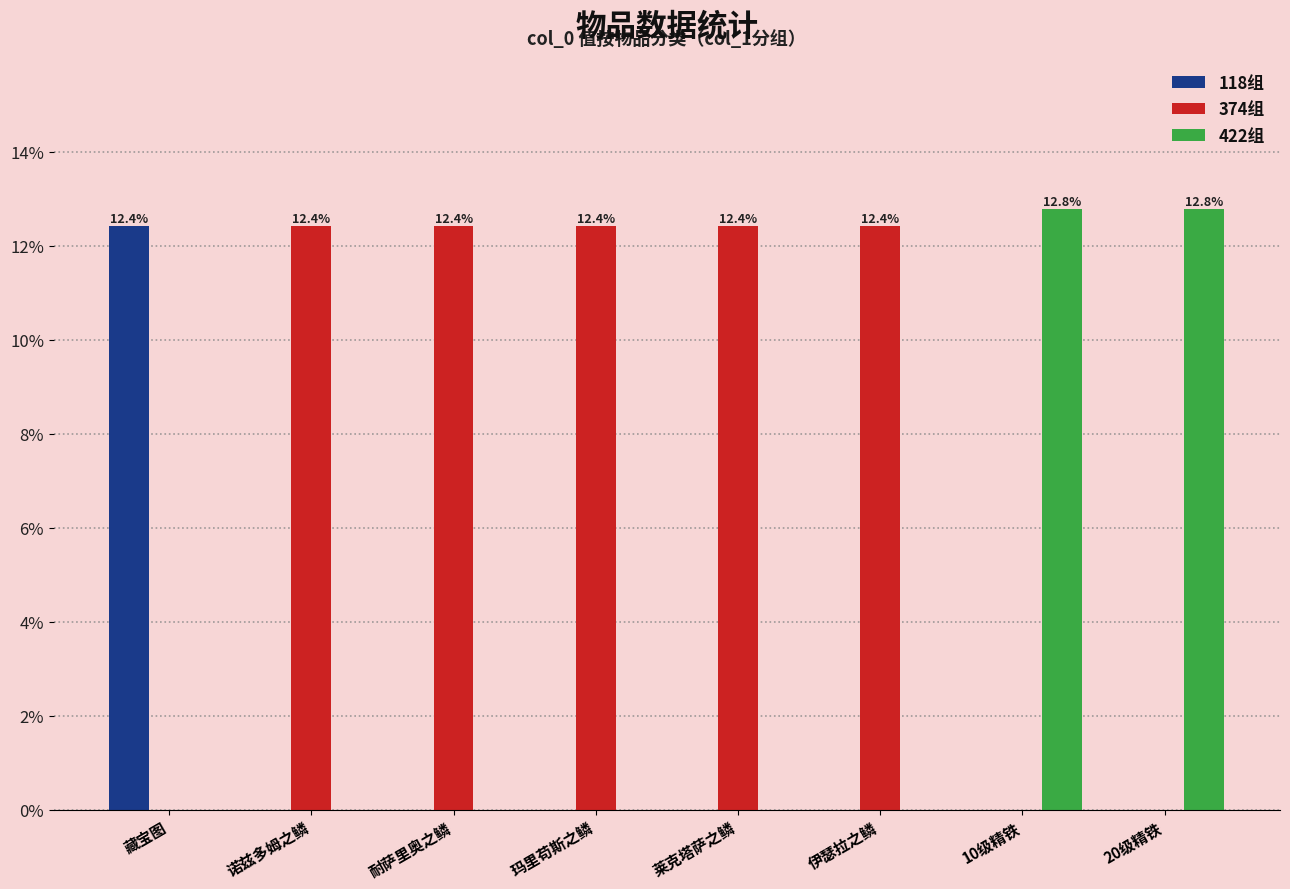

Is it true that 422组 equals 0.0 at 诺兹多姆之鳞?

True